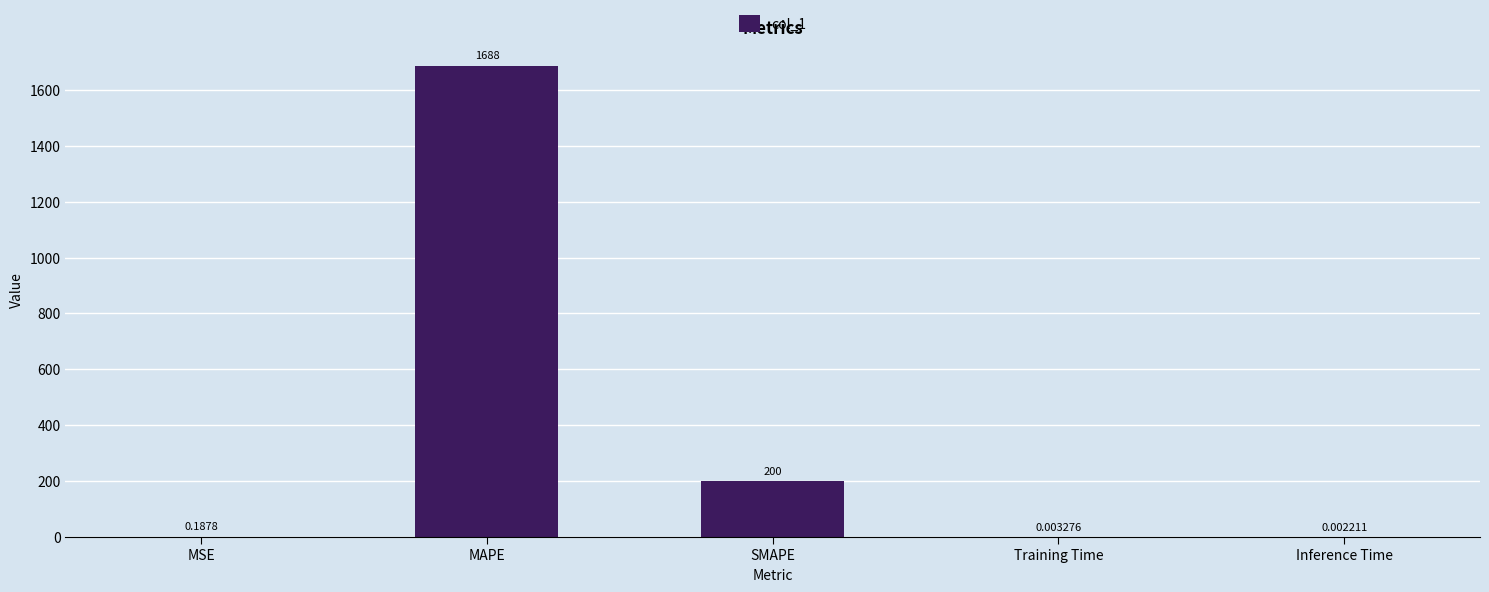

Where is the data nearest to the value 843?

SMAPE